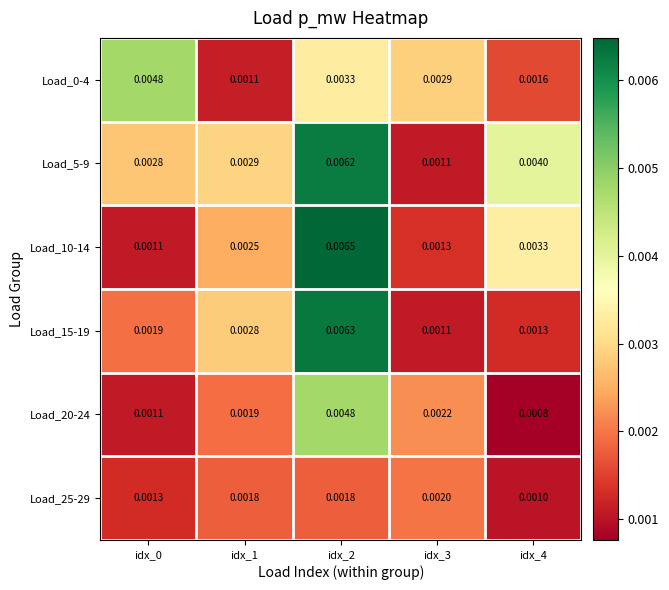

Which series has the widest spread of values?

Load_10-14